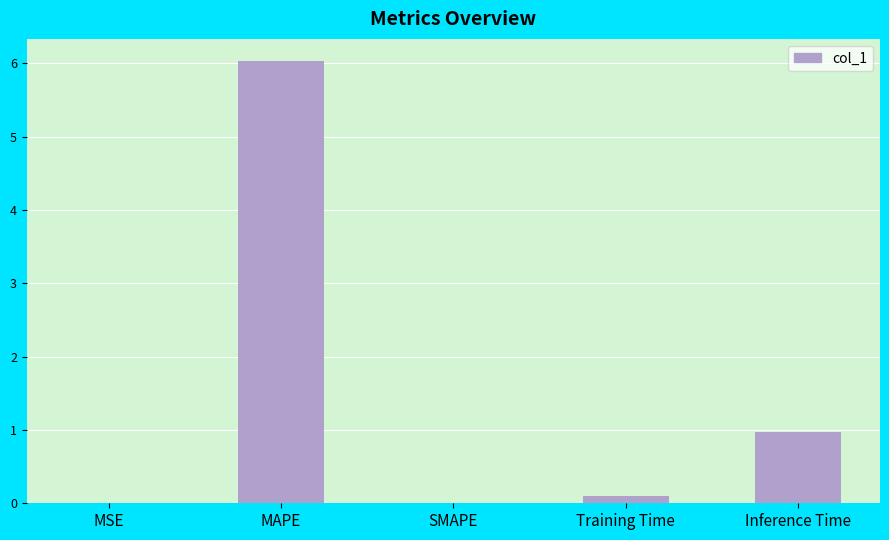

At which category does the chart reach its peak across all series?

MAPE